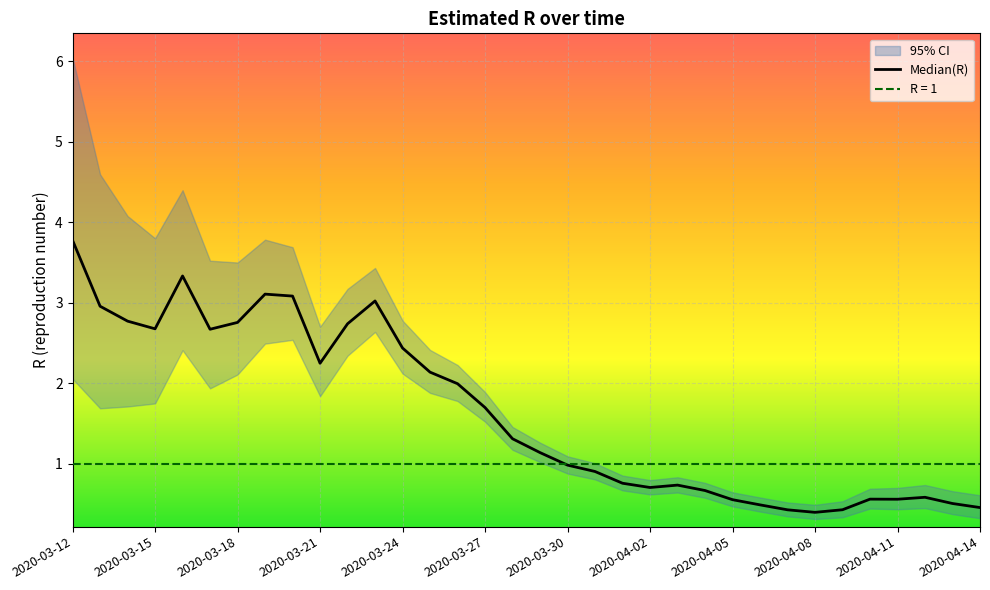

Where is Quantile.0.975(R) nearest to the value 3?

2020-03-22